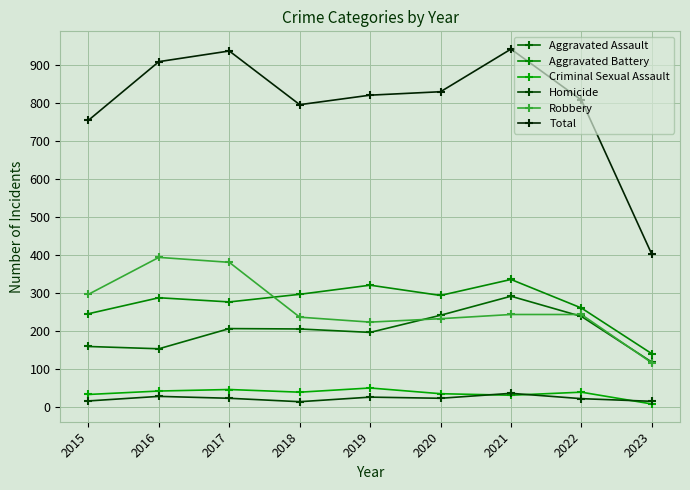

True or false: Total and Homicide cross at least once.

False